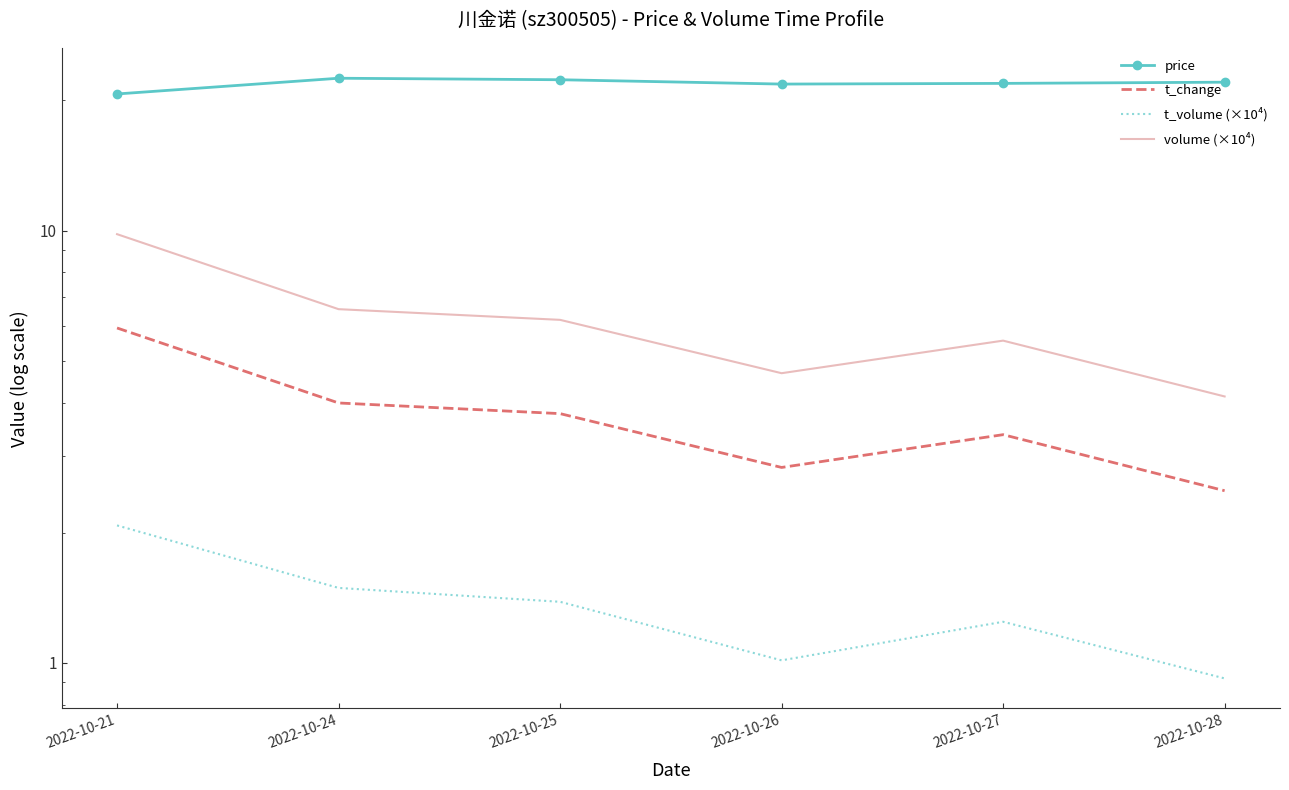

What is the difference between the maximum and minimum values in the volume (×10⁴) series?

5.7